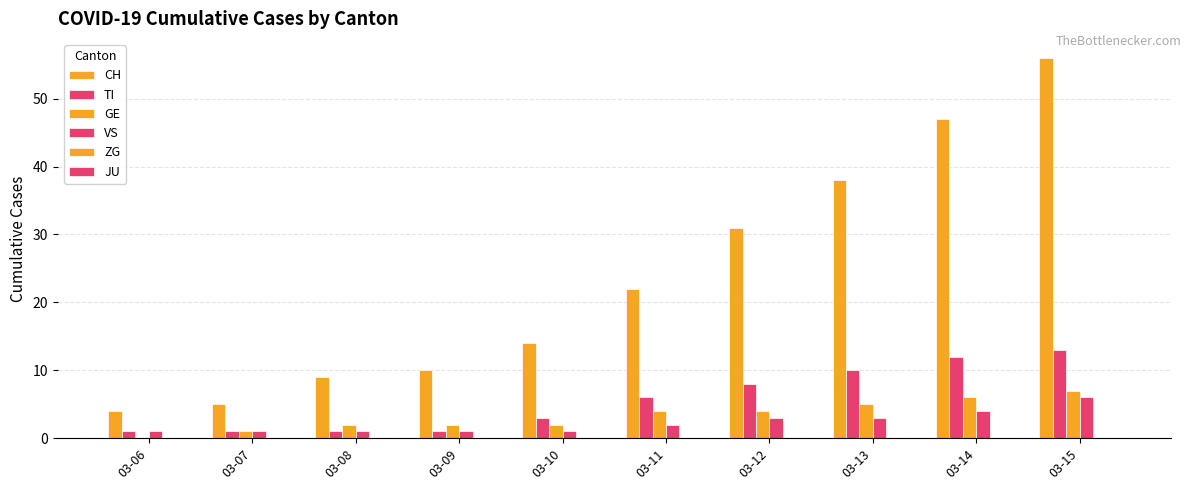

Which series has the largest total across all categories?

CH